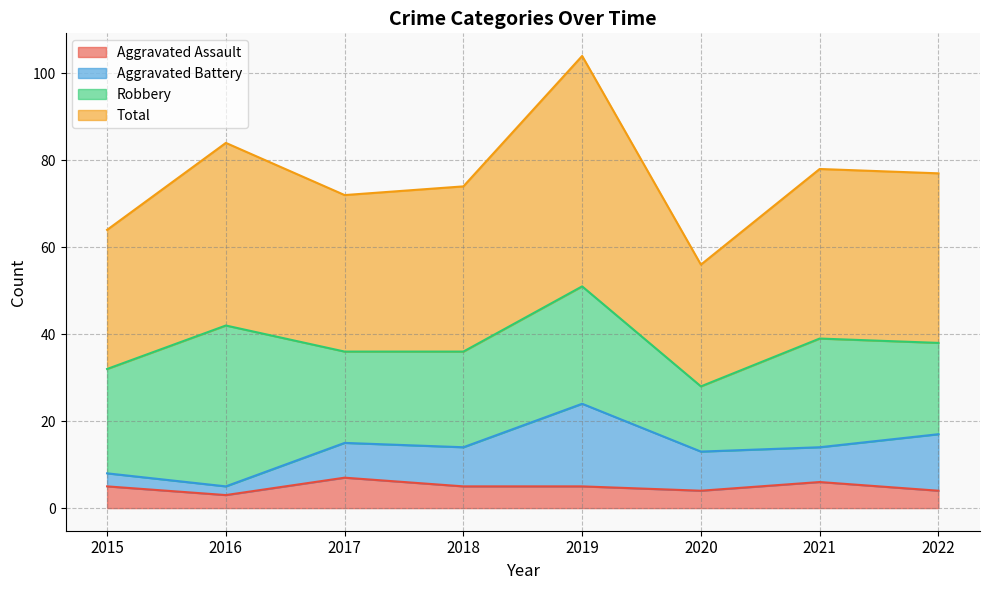

At which category does Aggravated Assault reach its first local peak?

2017